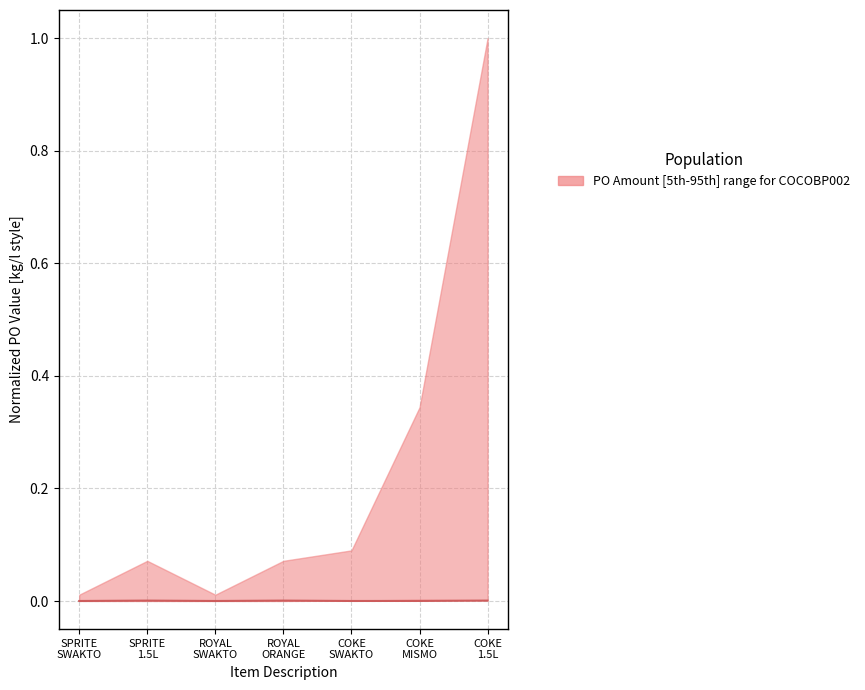

What is the label of the 3rd point from the left?

ROYAL
SWAKTO